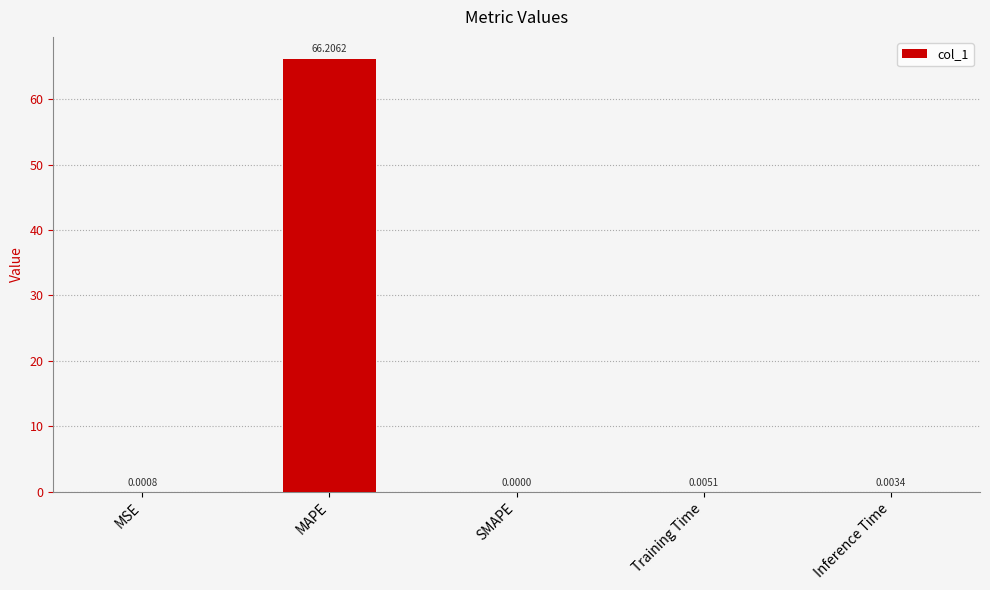

What is the sum of all values?

66.2